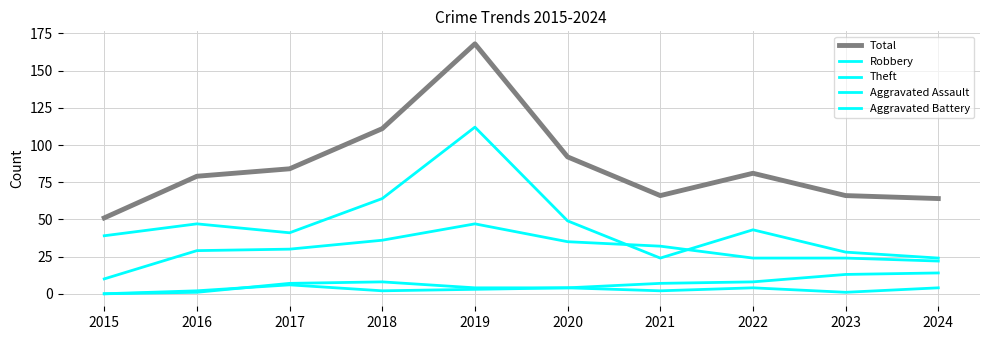

Is the value of Aggravated Battery at 2023 greater than the value of Theft at 2017?

No